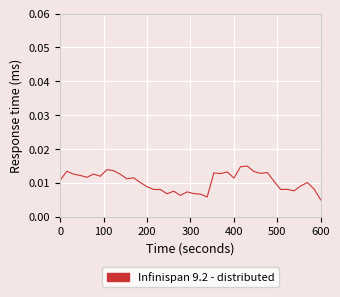

How many lines are shown in the chart?

1